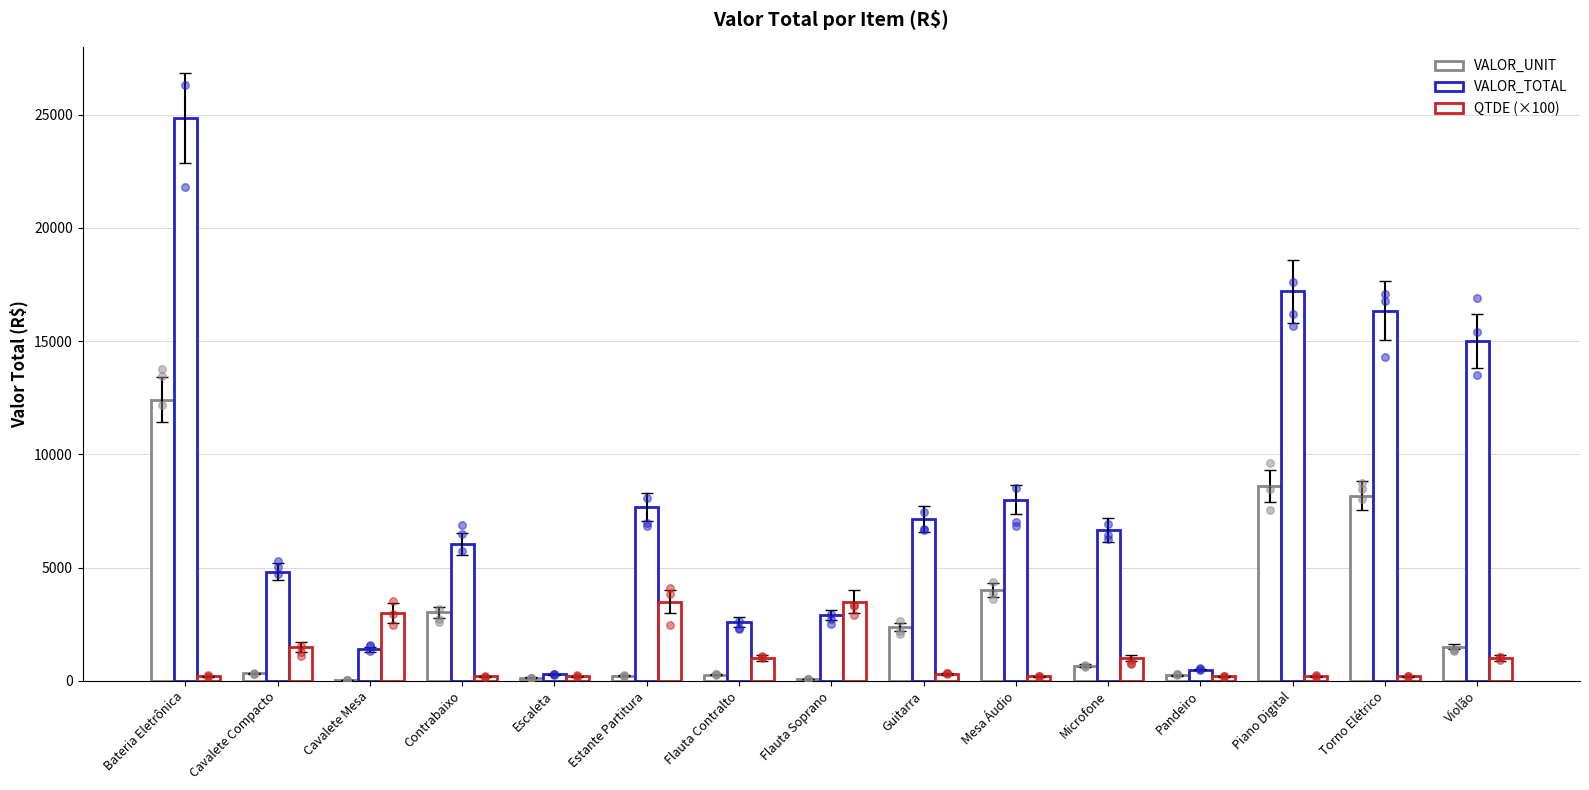

What are all the series names shown in the legend?

VALOR_UNIT, VALOR_TOTAL, QTDE (×100)